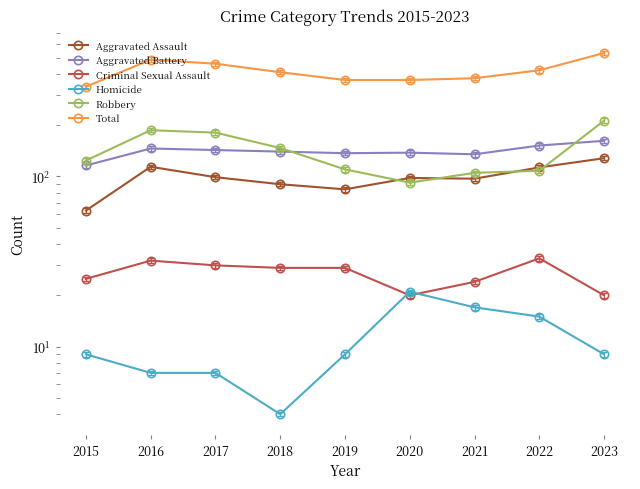

What are all the series names shown in the legend?

Aggravated Assault, Aggravated Battery, Criminal Sexual Assault, Homicide, Robbery, Total